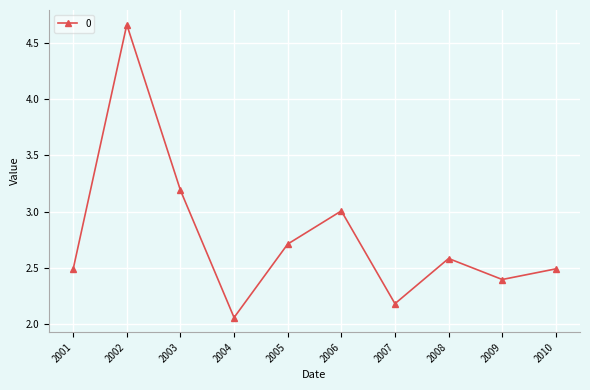

What is the ratio of the value at 2006 to the value at 2008?

1.2